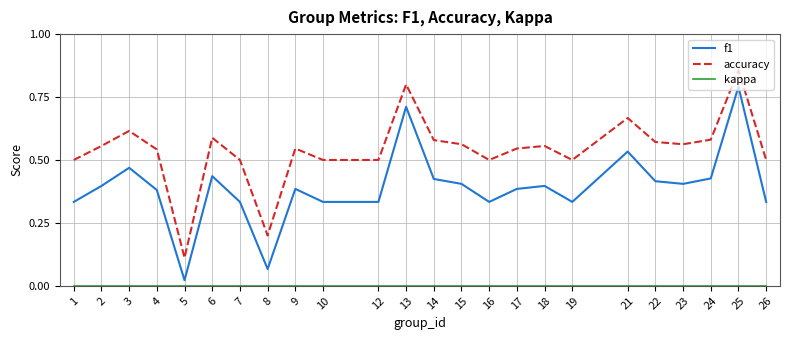

The accuracy series shows 0.8 at 13. True or false?

True